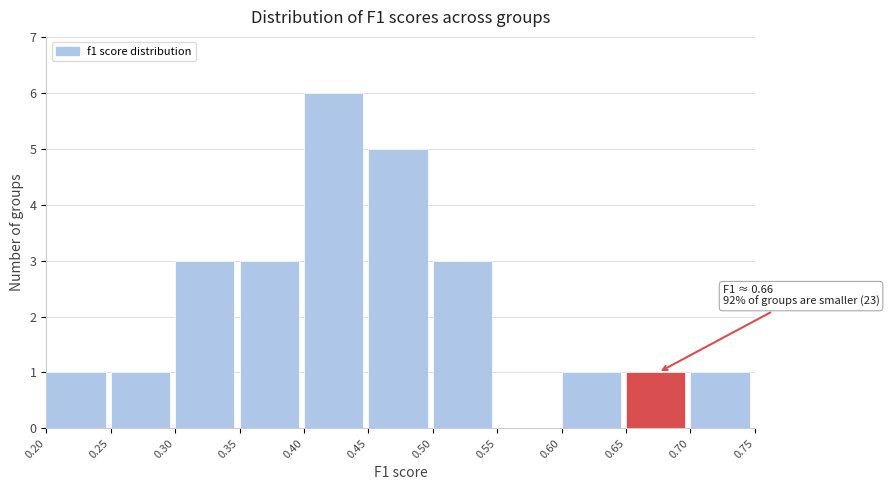

Over which range of the x-axis is the bar tallest?

0.40 to 0.45